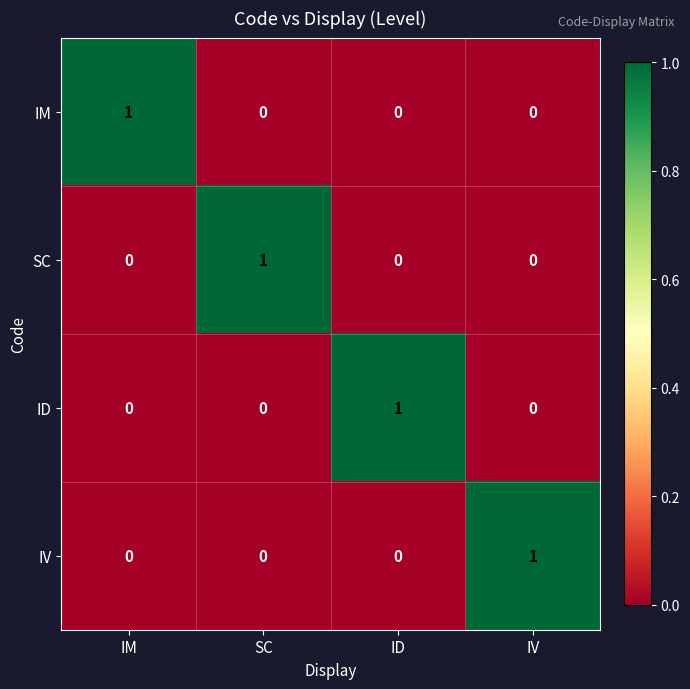

Count the ID values in the range 0 to 1.

4